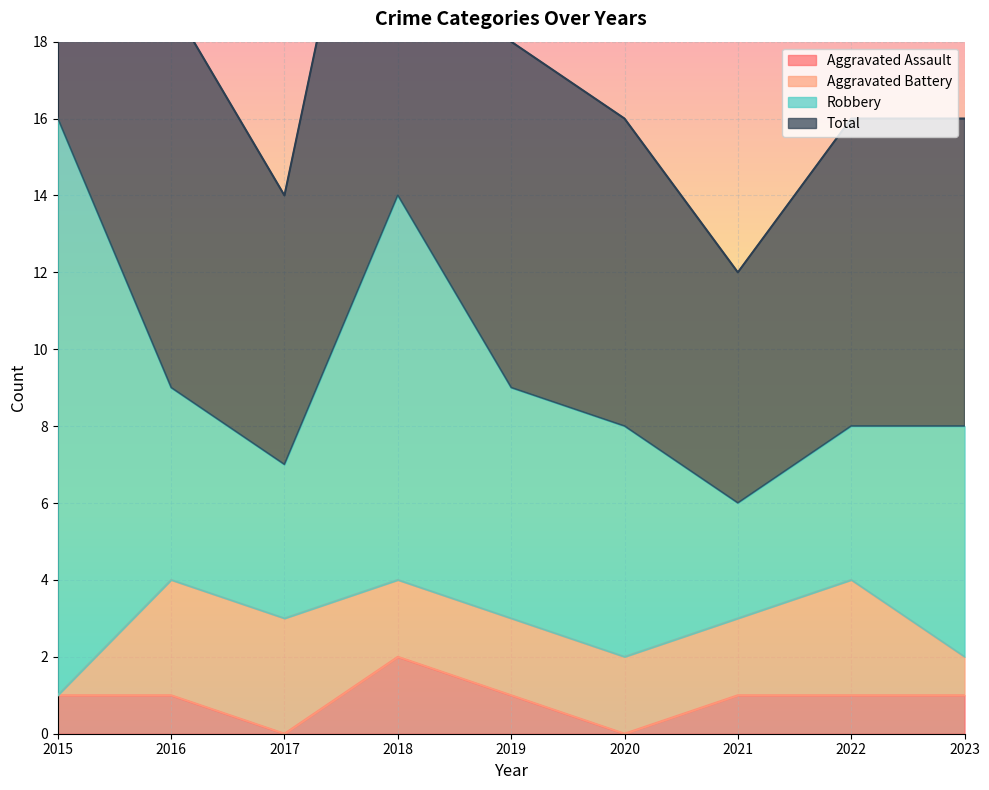

What is the sum of the Aggravated Assault values at 2022 and 2021?

2